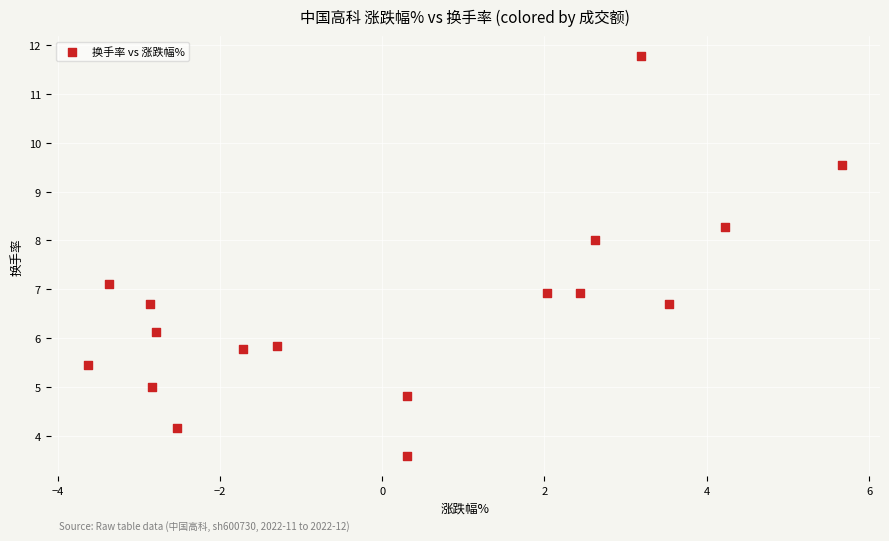

What is the range of X values (max minus min)?

9.3